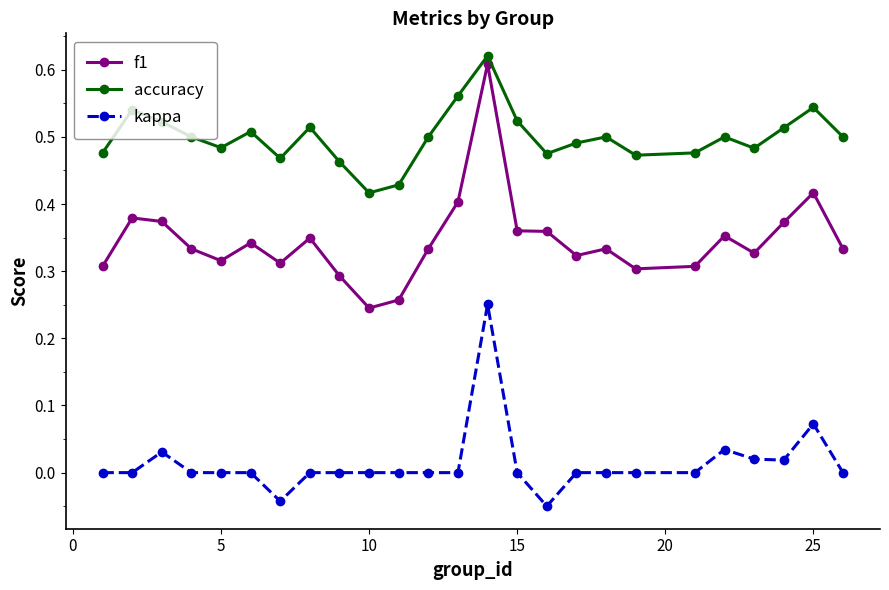

Count the number of data series in this chart.

3